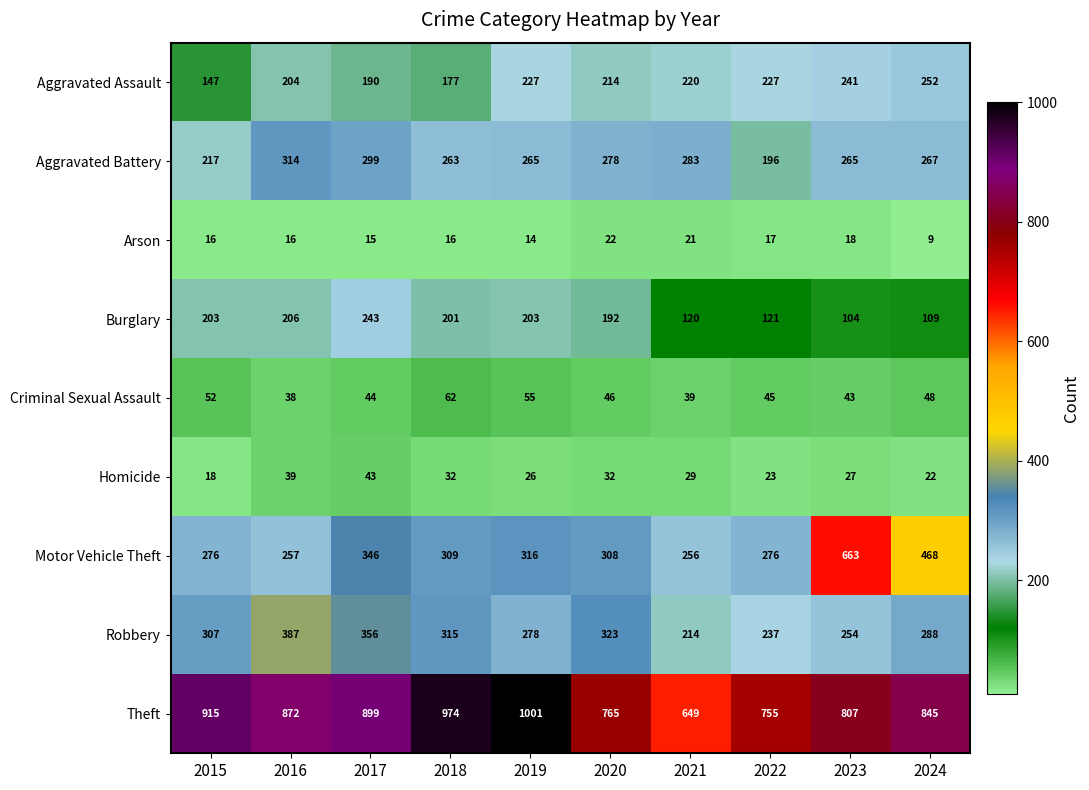

Which series has the widest spread of values?

Motor Vehicle Theft